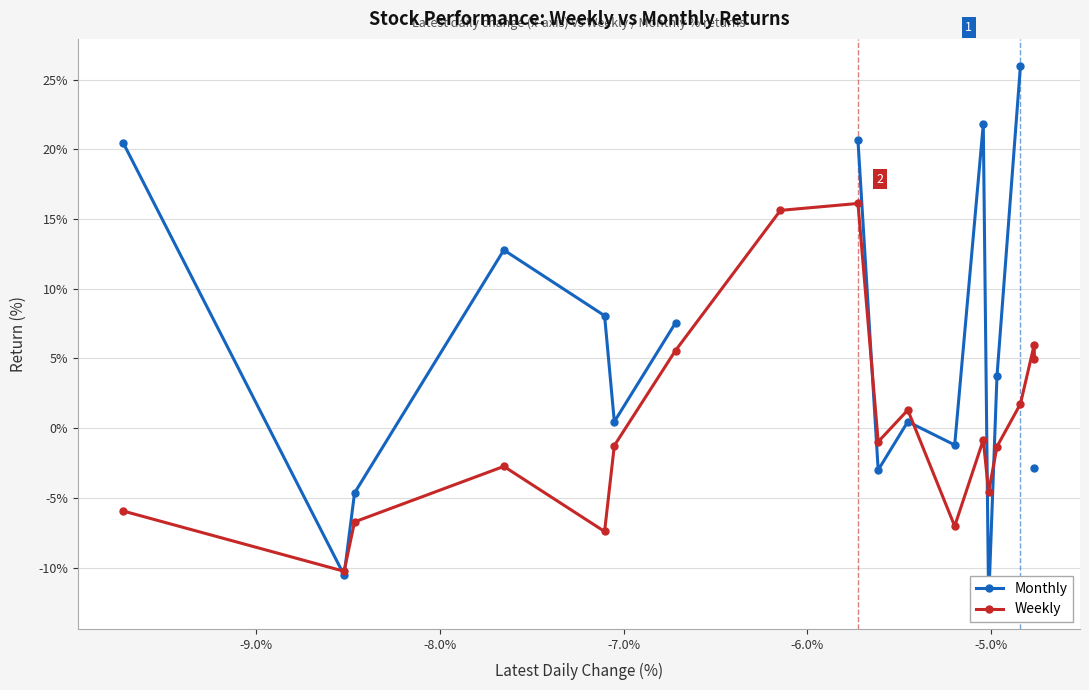

At how many categories does at least one series exceed 22?

1